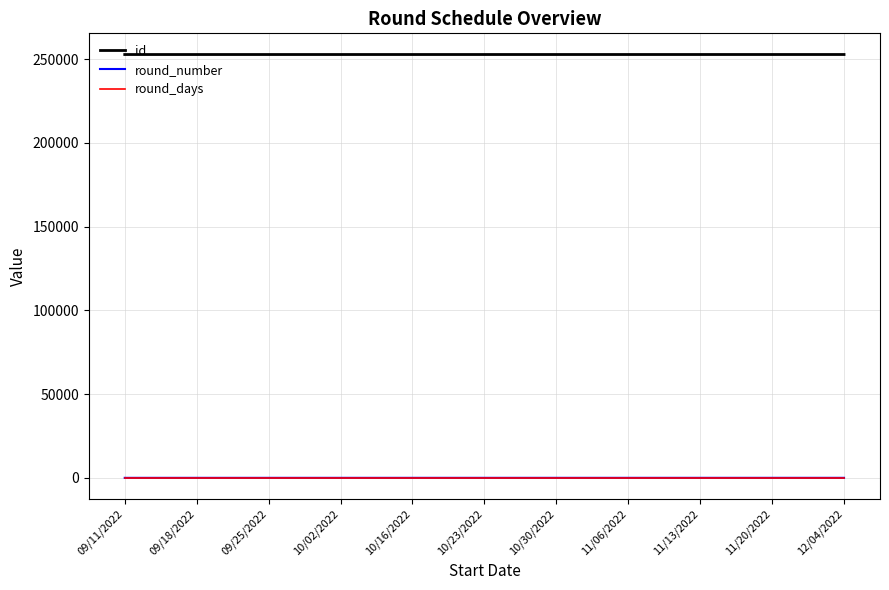

True or false: round_days and id intersect in this chart.

False